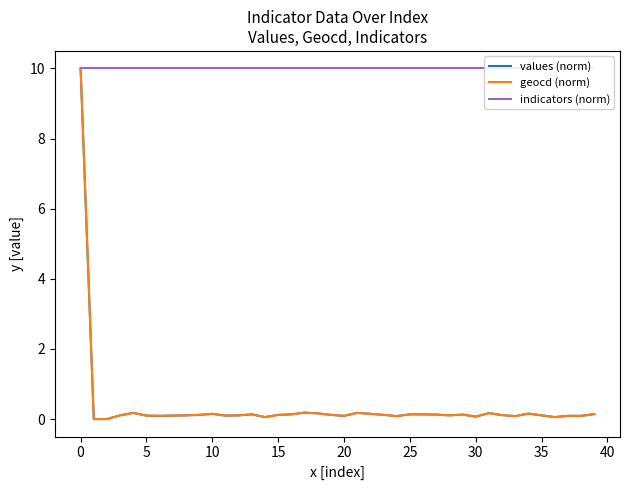

True or false: geocd (norm) and indicators (norm) cross at least once.

False